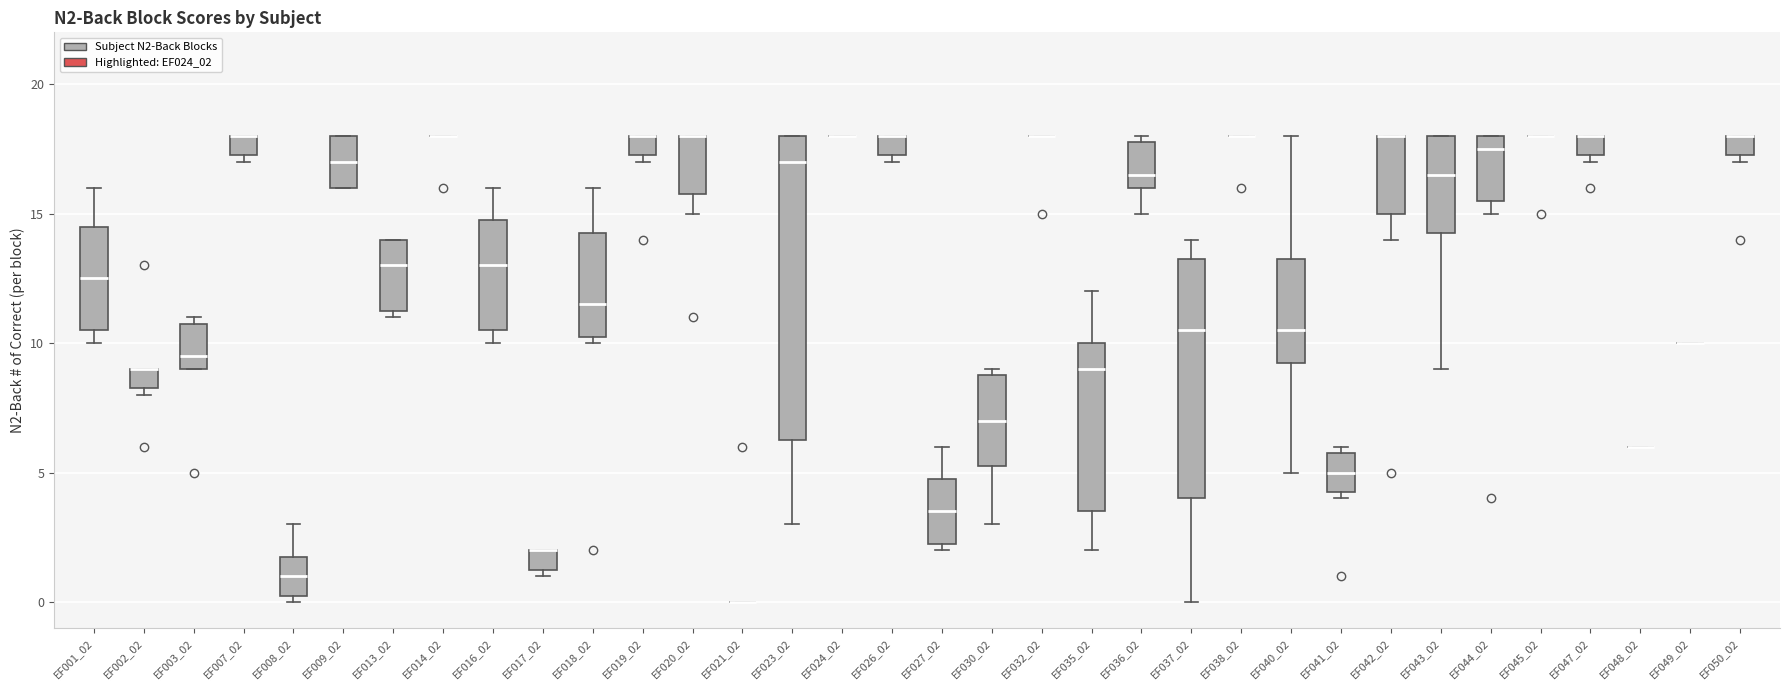

Reading left to right, transcribe this box plot: for each box, give where its median line is, the range the box spans, and where its two whiskers end, as read against the y-axis. The values are not printed on the chart, so give them approximately, as read against the axis.

EF001_02: median 12.5, box 10.5 to 14.5, whiskers 10.0 to 16.0
EF002_02: median 9.0 (drawn on the box's upper edge), box 8.5 to 9.0, whiskers 8.0 to 9.0
EF003_02: median 9.5, box 9.0 to 11.0, whiskers 9.0 to 11.0 (just above the box's upper edge)
EF007_02: median 18.0 (drawn on the box's upper edge), box 17.5 to 18.0, whiskers 17.0 to 18.0
EF008_02: median 1.0, box 0.5 to 2.0, whiskers 0.0 to 3.0
EF009_02: median 17.0, box 16.0 to 18.0, whiskers 16.0 to 18.0
EF013_02: median 13.0, box 11.5 to 14.0, whiskers 11.0 to 14.0
EF014_02: box collapsed to a line at 18.0, whiskers 18.0 to 18.0
EF016_02: median 13.0, box 10.5 to 15.0, whiskers 10.0 to 16.0
EF017_02: median 2.0 (drawn on the box's upper edge), box 1.5 to 2.0, whiskers 1.0 to 2.0
EF018_02: median 11.5, box 10.5 to 14.5, whiskers 10.0 to 16.0
EF019_02: median 18.0 (drawn on the box's upper edge), box 17.5 to 18.0, whiskers 17.0 to 18.0
EF020_02: median 18.0 (drawn on the box's upper edge), box 16.0 to 18.0, whiskers 15.0 to 18.0
EF021_02: box collapsed to a line at 0.0, whiskers 0.0 to 0.0
EF023_02: median 17.0, box 6.5 to 18.0, whiskers 3.0 to 18.0
EF024_02: box collapsed to a line at 18.0, whiskers 18.0 to 18.0
EF026_02: median 18.0 (drawn on the box's upper edge), box 17.5 to 18.0, whiskers 17.0 to 18.0
EF027_02: median 3.5, box 2.5 to 5.0, whiskers 2.0 to 6.0
EF030_02: median 7.0, box 5.5 to 9.0, whiskers 3.0 to 9.0 (just above the box's upper edge)
EF032_02: box collapsed to a line at 18.0, whiskers 18.0 to 18.0
EF035_02: median 9.0, box 3.5 to 10.0, whiskers 2.0 to 12.0
EF036_02: median 16.5, box 16.0 to 18.0, whiskers 15.0 to 18.0 (just above the box's upper edge)
EF037_02: median 10.5, box 4.0 to 13.5, whiskers 0.0 to 14.0
EF038_02: box collapsed to a line at 18.0, whiskers 18.0 to 18.0
EF040_02: median 10.5, box 9.5 to 13.5, whiskers 5.0 to 18.0
EF041_02: median 5.0, box 4.5 to 6.0, whiskers 4.0 to 6.0 (just above the box's upper edge)
EF042_02: median 18.0 (drawn on the box's upper edge), box 15.0 to 18.0, whiskers 14.0 to 18.0
EF043_02: median 16.5, box 14.5 to 18.0, whiskers 9.0 to 18.0
EF044_02: median 17.5, box 15.5 to 18.0, whiskers 15.0 to 18.0
EF045_02: box collapsed to a line at 18.0, whiskers 18.0 to 18.0
EF047_02: median 18.0 (drawn on the box's upper edge), box 17.5 to 18.0, whiskers 17.0 to 18.0
EF048_02: box collapsed to a line at 6.0, whiskers 6.0 to 6.0
EF049_02: box collapsed to a line at 10.0, whiskers 10.0 to 10.0
EF050_02: median 18.0 (drawn on the box's upper edge), box 17.5 to 18.0, whiskers 17.0 to 18.0